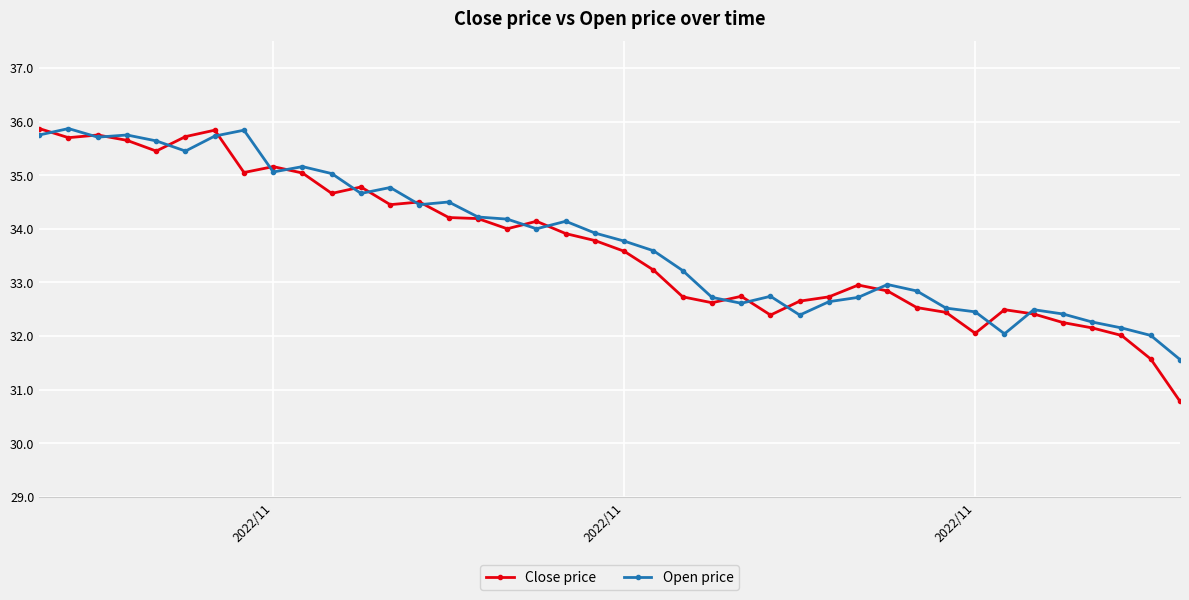

Which series has the largest range (max minus min)?

Close price